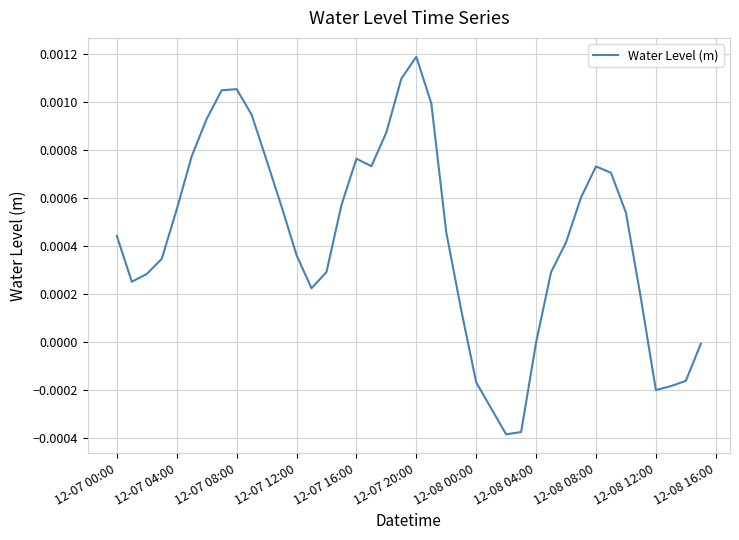

Which label corresponds to the largest value in the chart?

12-07 20:00